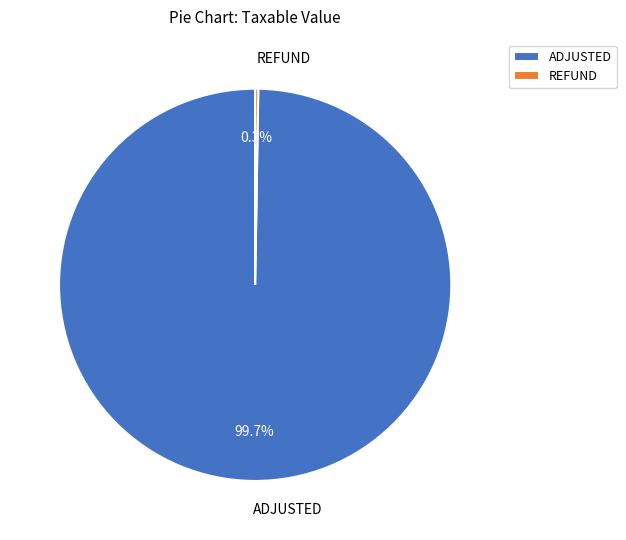

Does ADJUSTED account for over 50% of the chart?

Yes